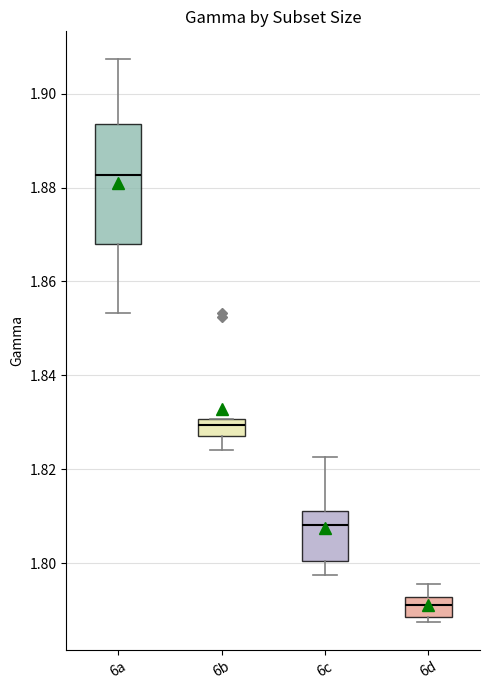

Reading left to right, read every box against the y-axis: the position of its median line, the range the box covers, and the ends of its whiskers. The values are not printed on the chart, so give them approximately, as read against the axis.

6a: median 1.882, box 1.868 to 1.894, whiskers 1.854 to 1.908
6b: median 1.830 (just below the box's upper edge), box 1.828 to 1.830, whiskers 1.824 to 1.830
6c: median 1.808, box 1.800 to 1.812, whiskers 1.798 to 1.822
6d: median 1.792 (inside the box), box 1.788 to 1.792, whiskers 1.788 (just below the box's lower edge) to 1.796